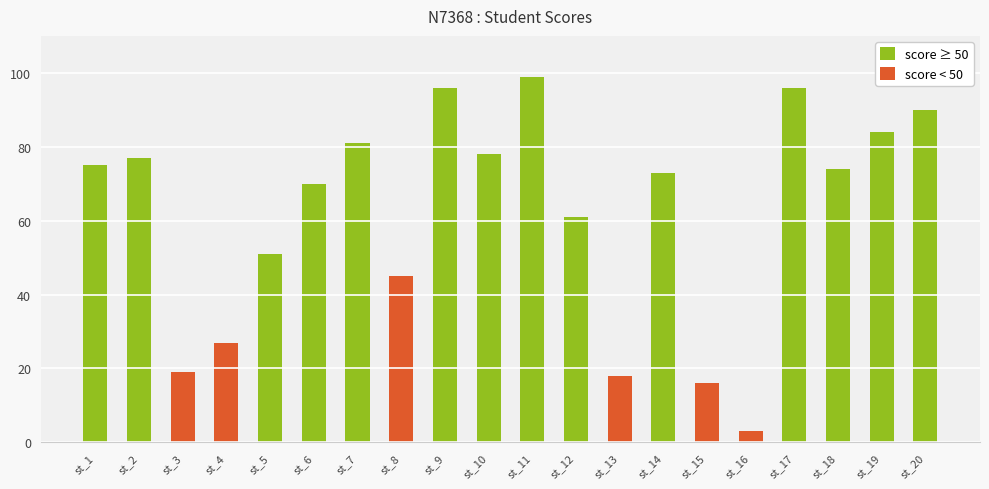

Approximately how many times larger is the value at st_17 compared to st_12?

1.6